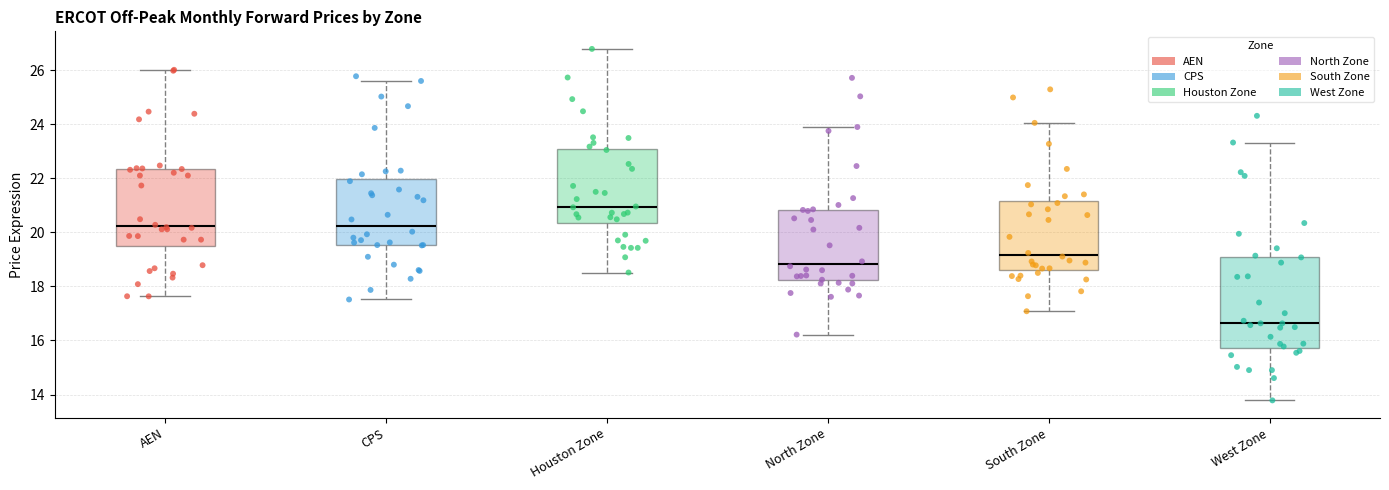

Where does the lower whisker of the box for CPS end on the y-axis? The values are not printed on the chart, so give them approximately, as read against the axis.

17.6